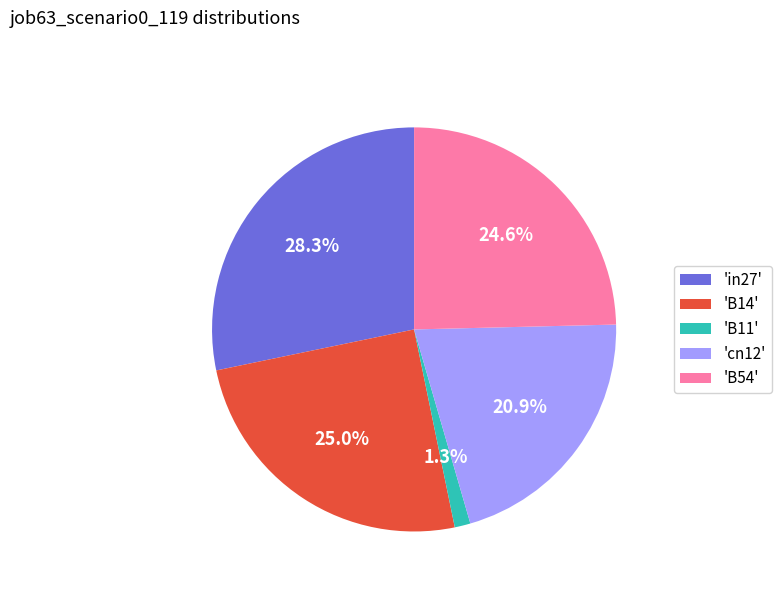

Which has a higher value, 'B14' or 'B11'?

'B14'